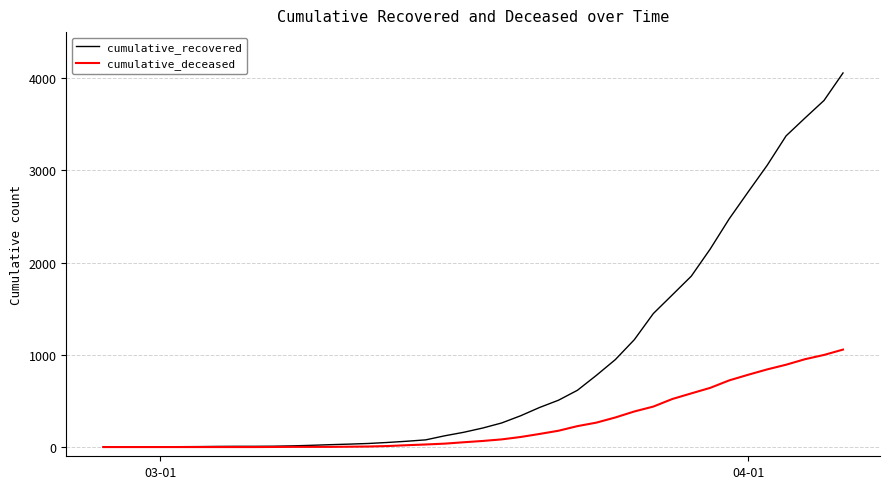

What is the greatest value displayed?

4057